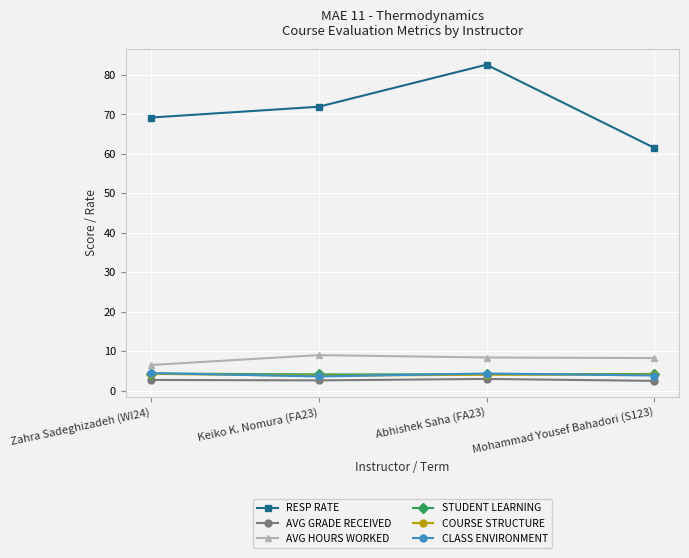

What is the minimum value for AVG GRADE RECEIVED?

2.6